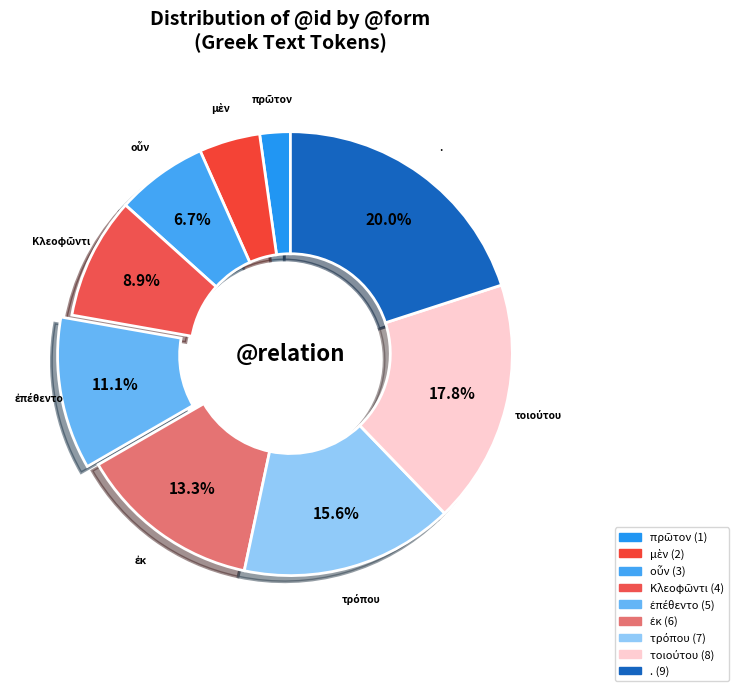

Count the number of slices in the pie.

9